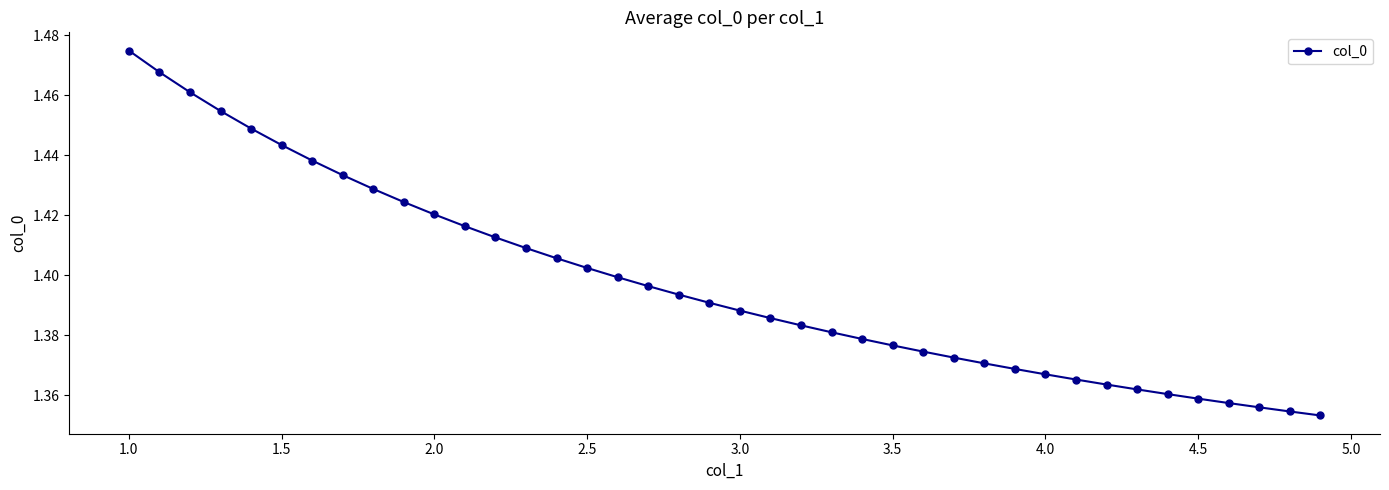

What is the sum of all values?

55.9